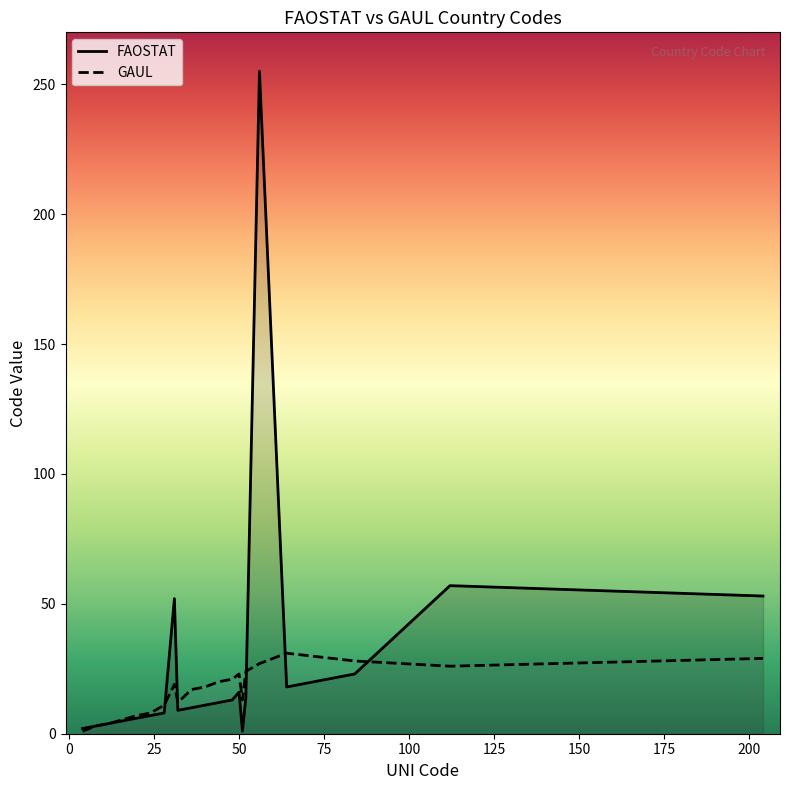

List the series in order of their peak value, lowest first.

GAUL, FAOSTAT